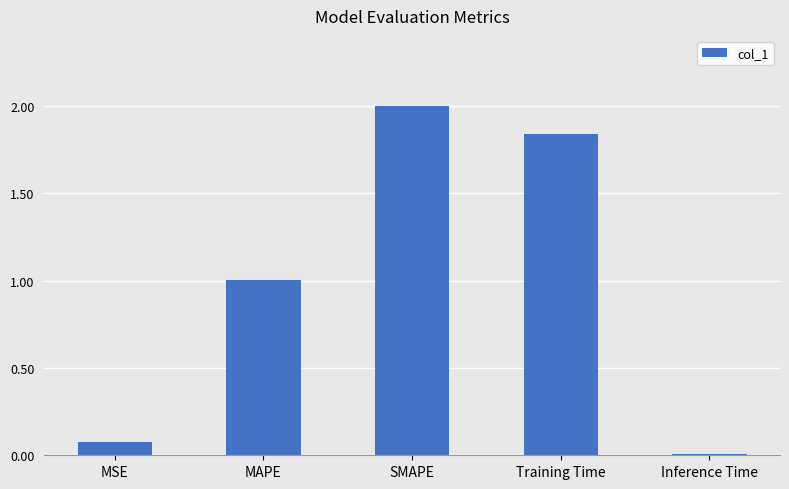

How many series are shown in this chart?

1